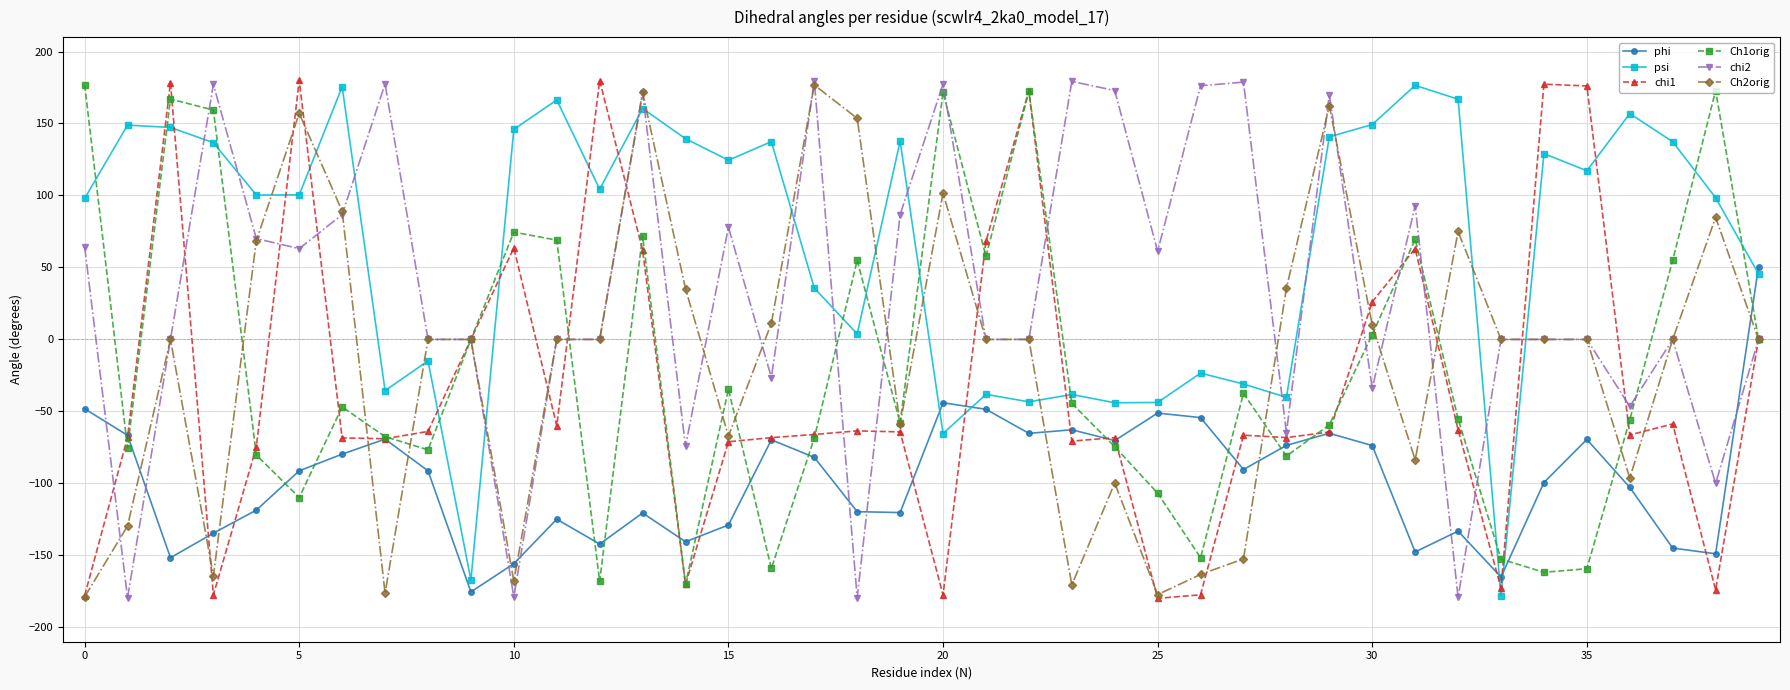

True or false: Ch1orig has more than 0 interior local peaks.

True